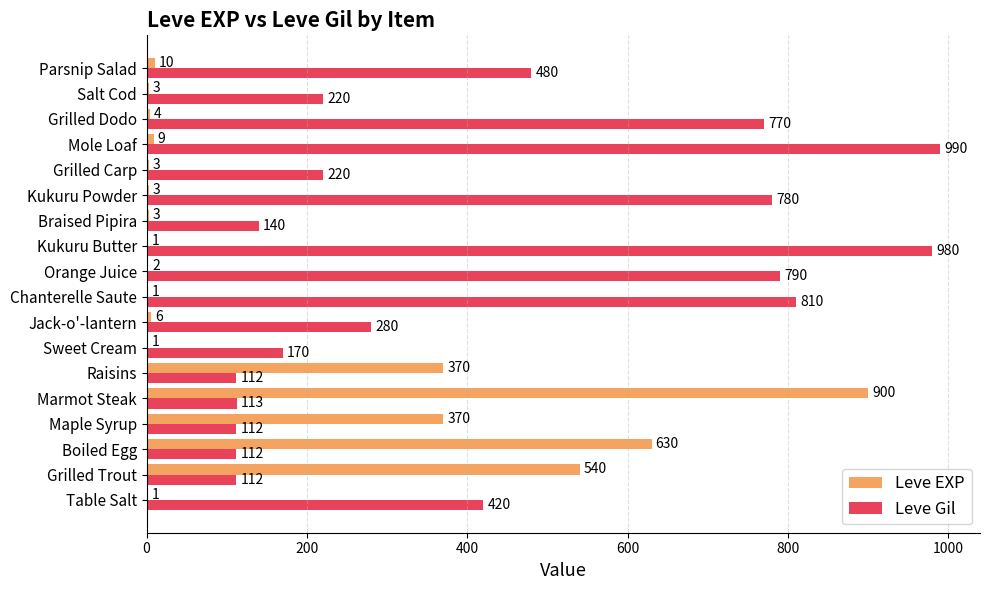

Which series has the largest range (max minus min)?

Leve EXP